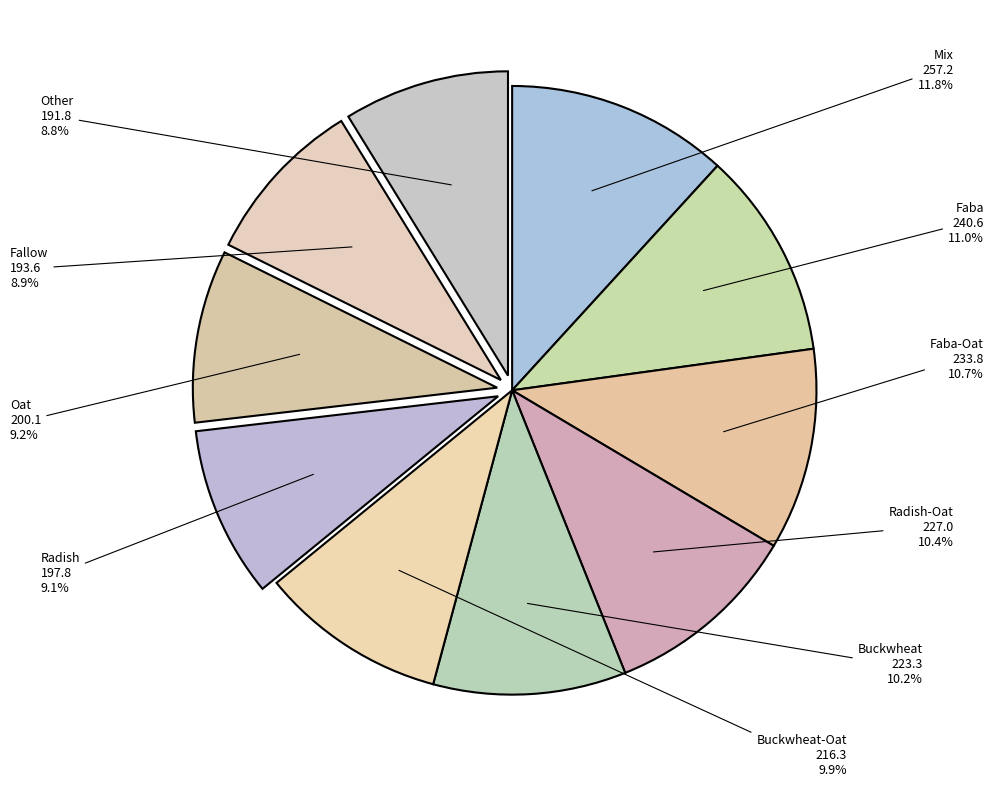

To the nearest percent, what is the difference between the largest and smallest slice percentages?

3%